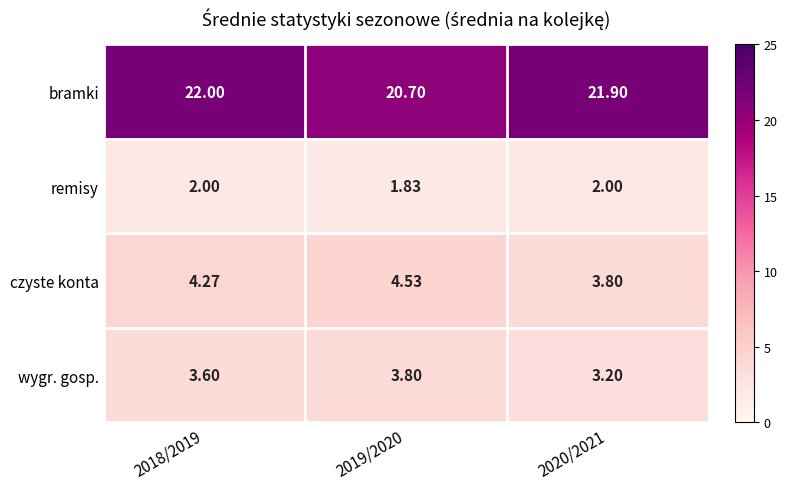

Rank the series by their maximum value, from highest to lowest.

bramki, czyste konta, wygr. gosp., remisy